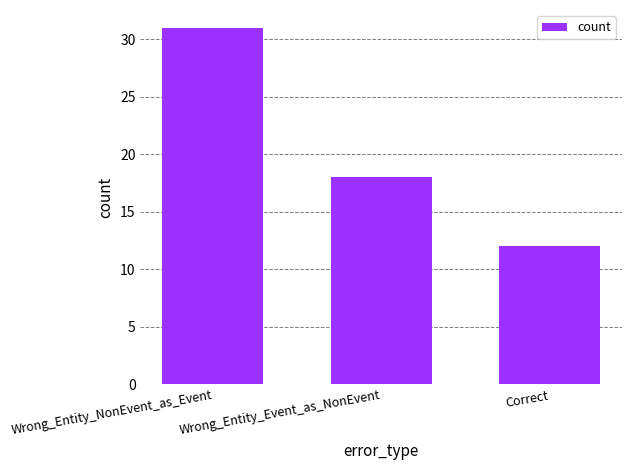

Reading left to right, what are all the values shown in this chart?

31	18	12